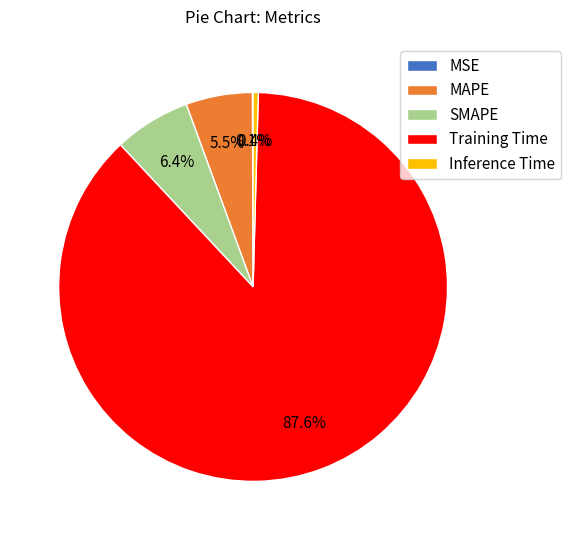

To the nearest percent, what is the combined percentage of Inference Time and Training Time?

88%